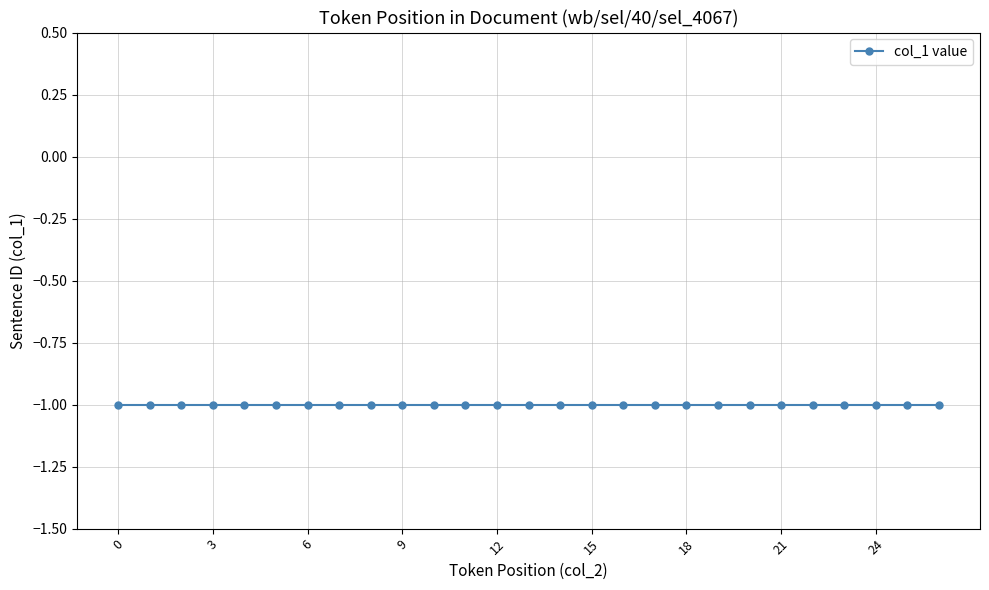

How many distinct data groups are displayed?

1